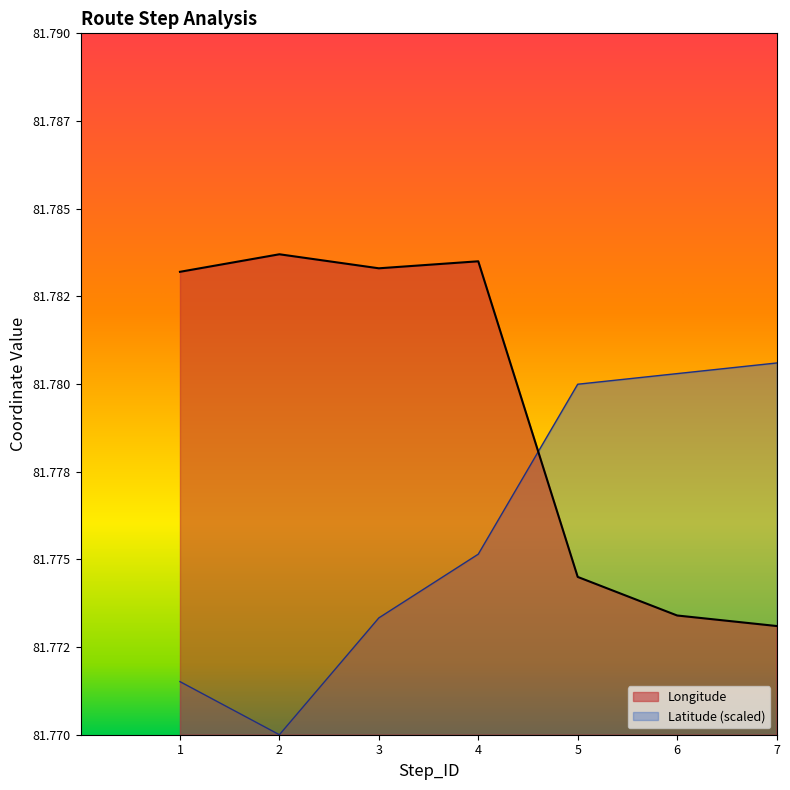

Reading left to right, transcribe all the data shown in this chart.

Longitude: 81.8	81.8	81.8	81.8	81.8	81.8	81.8
Latitude: 81.8	81.8	81.8	81.8	81.8	81.8	81.8